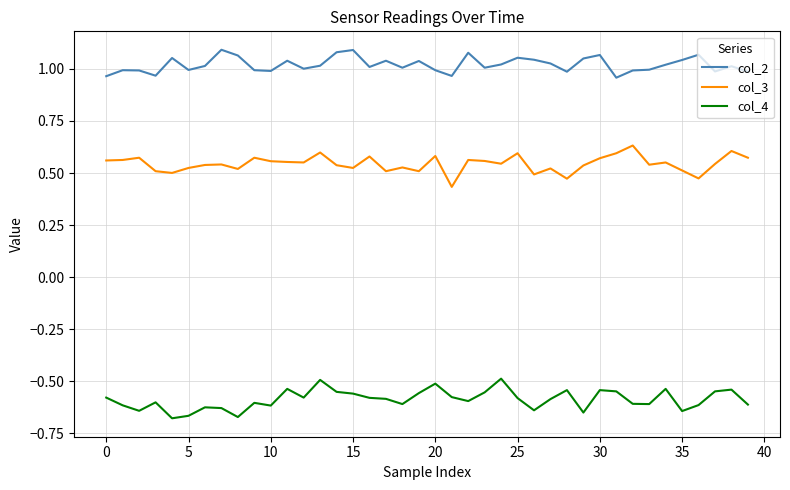

True or false: col_3 and col_2 cross at least once.

False